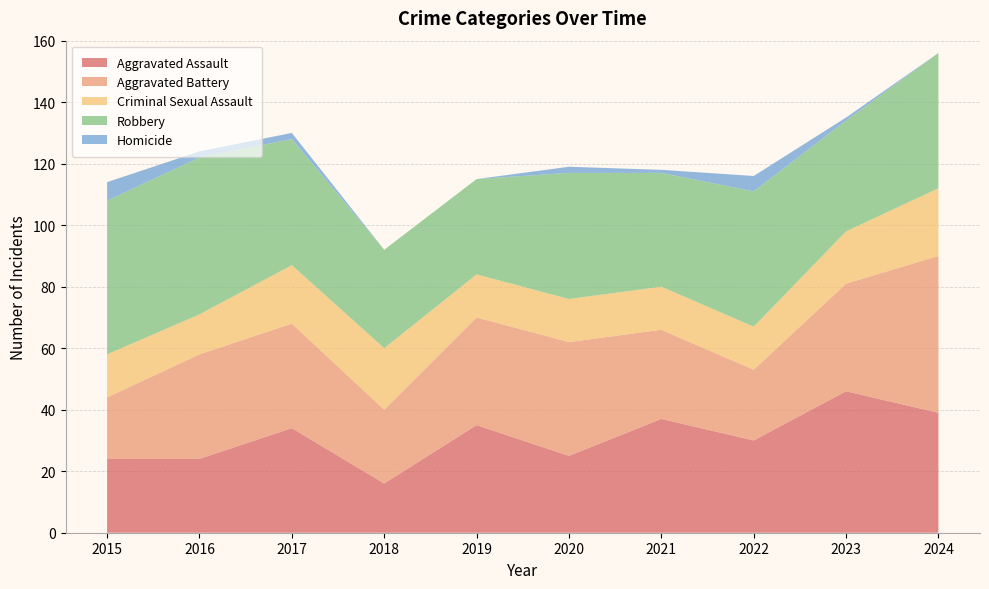

Reading left to right, what are all the values shown in this chart?

Aggravated Assault: 24	24	34	16	35	25	37	30	46	39
Aggravated Battery: 20	34	34	24	35	37	29	23	35	51
Criminal Sexual Assault: 14	13	19	20	14	14	14	14	17	22
Robbery: 50	51	41	32	31	41	37	44	36	44
Homicide: 6	2	2	0	0	2	1	5	1	0